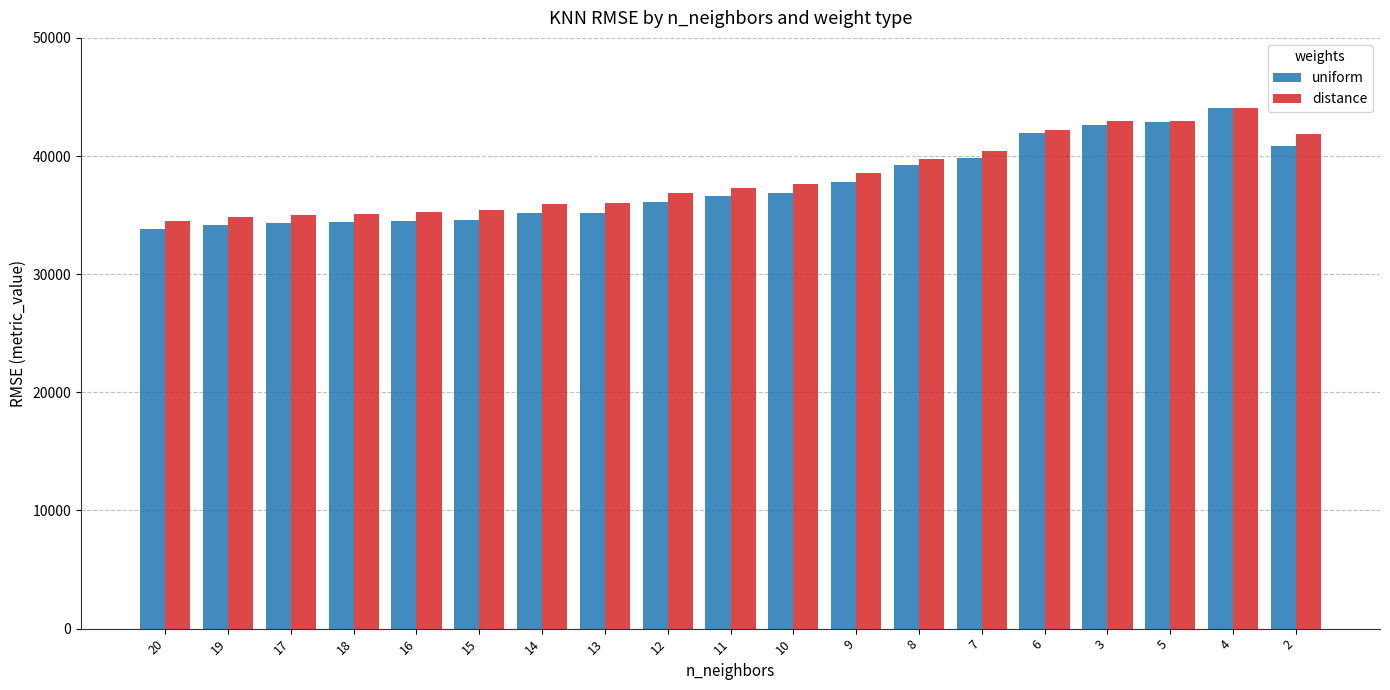

What is the difference between the distance values at 2 and 3?

1150.3